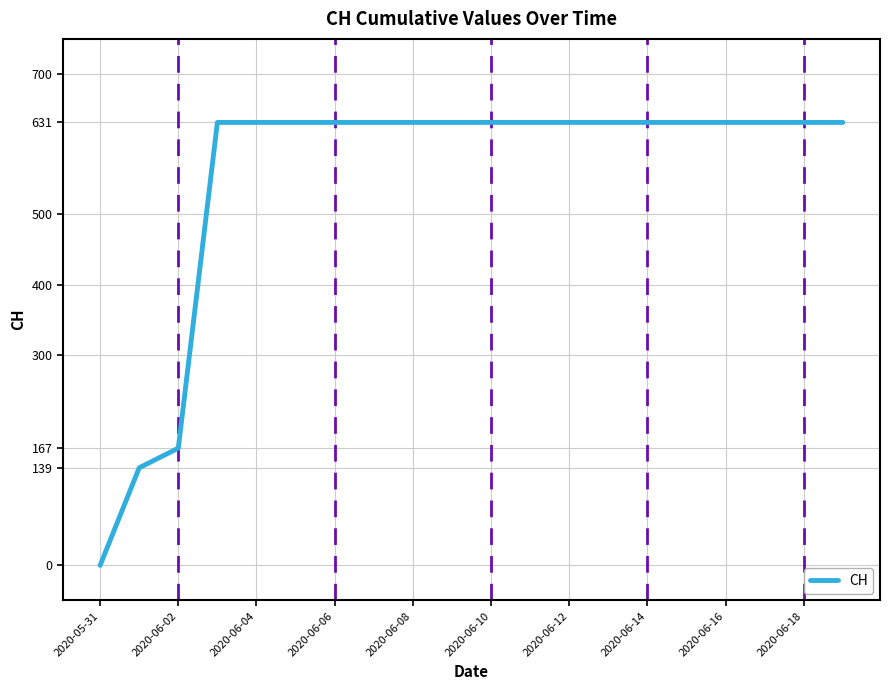

What is the maximum value shown in the chart?

631